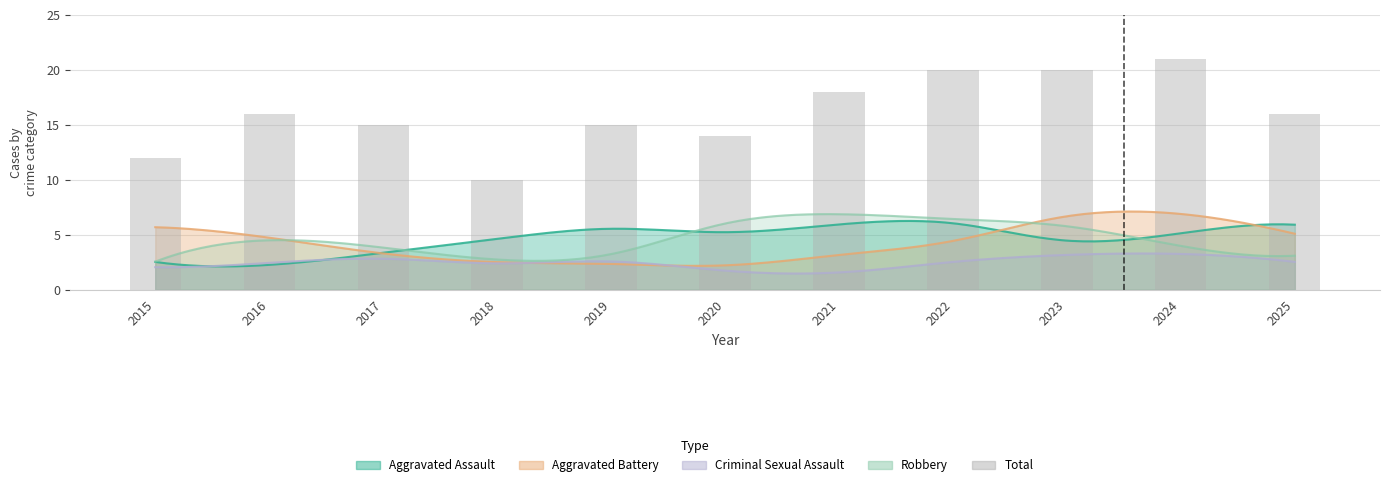

How many values exceed 16?

4